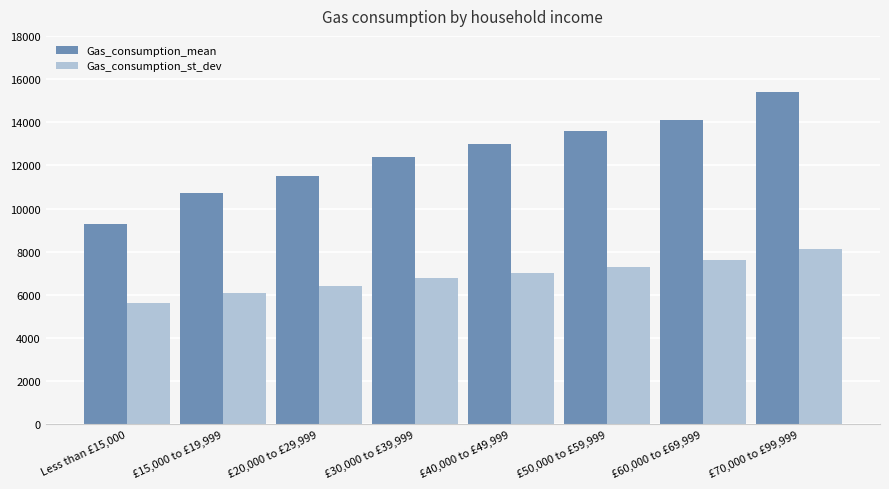

Which series has the largest range (max minus min)?

Gas_consumption_mean